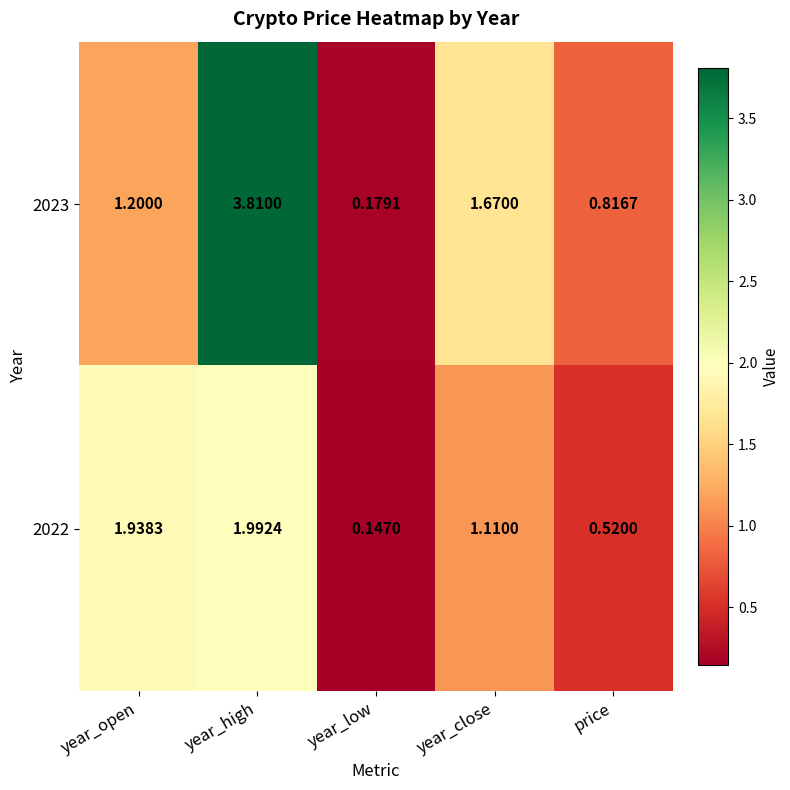

At which label does 2023 first exceed 1?

year_open